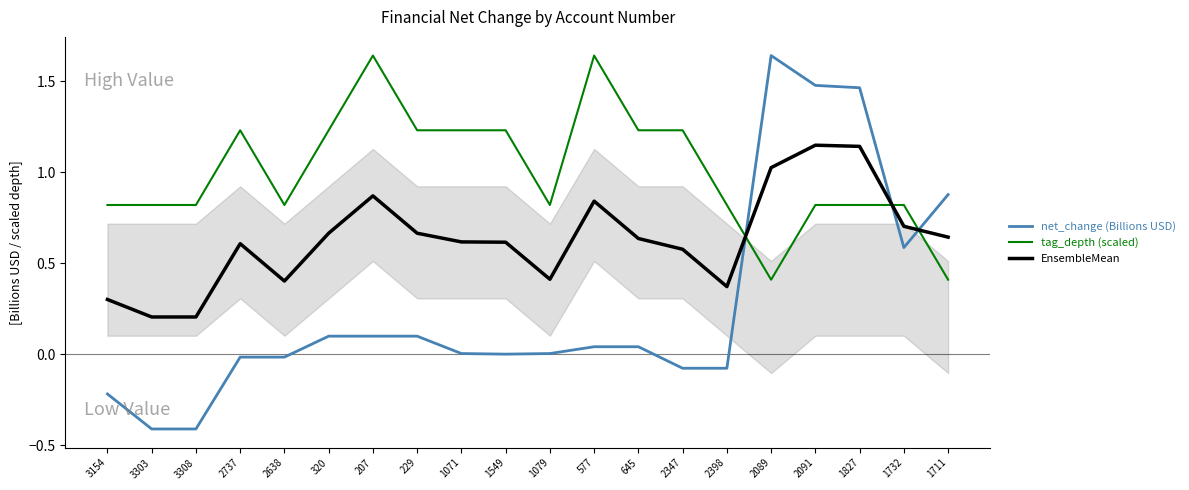

What is the label of the 2nd point from the right?

1732